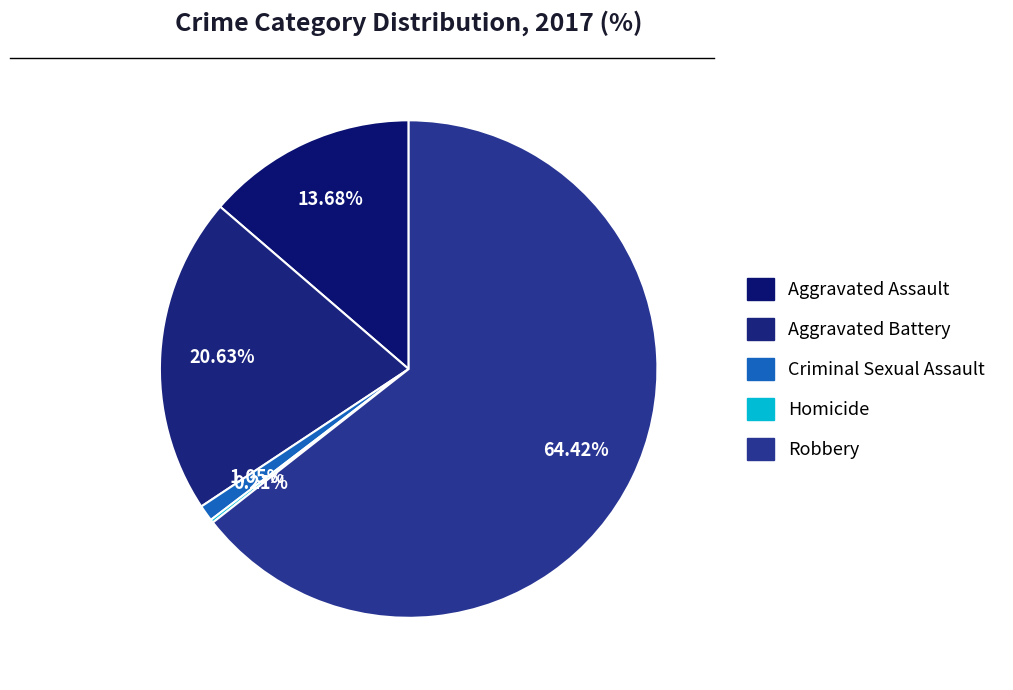

Which has a higher value, Aggravated Battery or Robbery?

Robbery